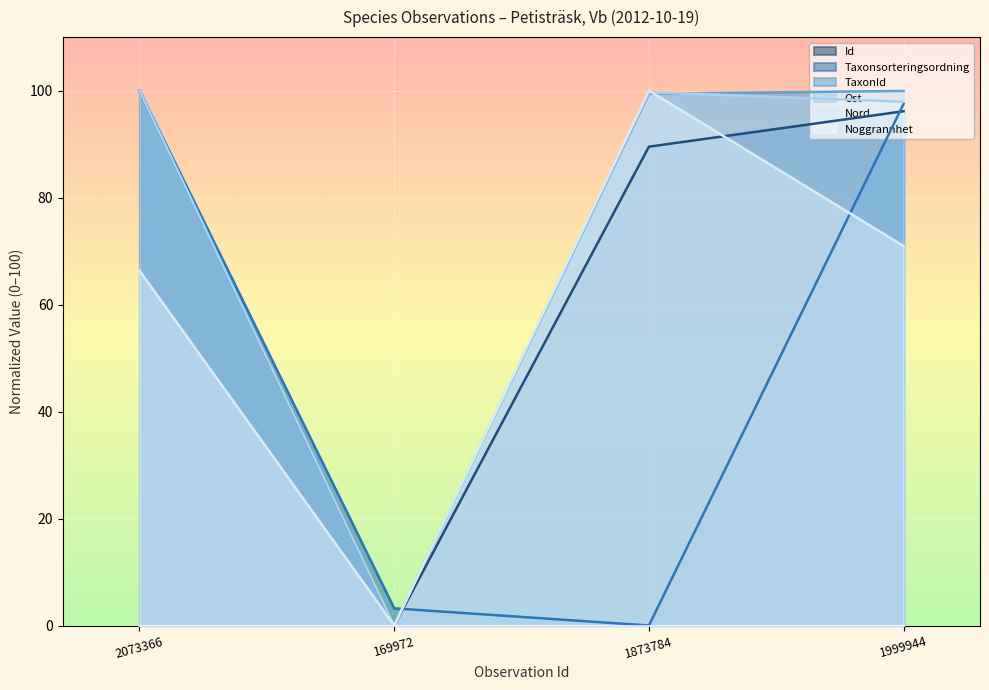

True or false: Nord has a value of 16.1 at 2073366.

False